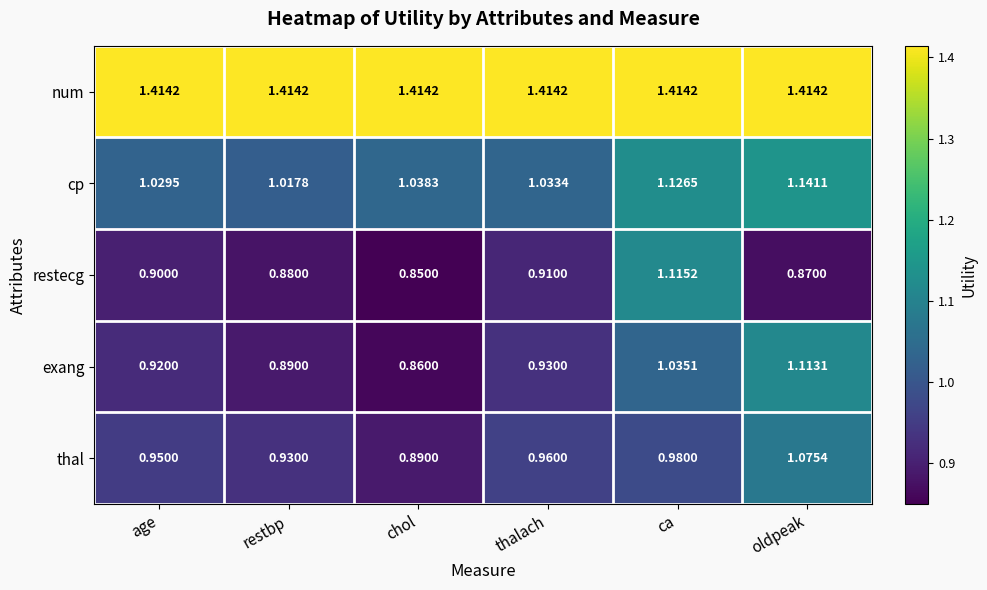

What is the difference between the highest and lowest values at oldpeak?

0.5